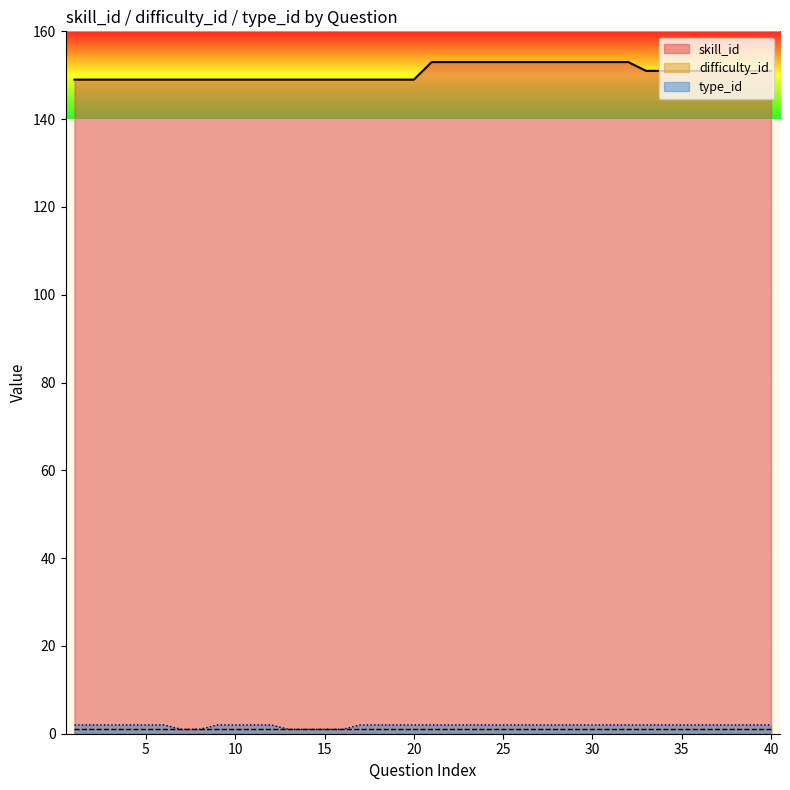

What is the average value?

151